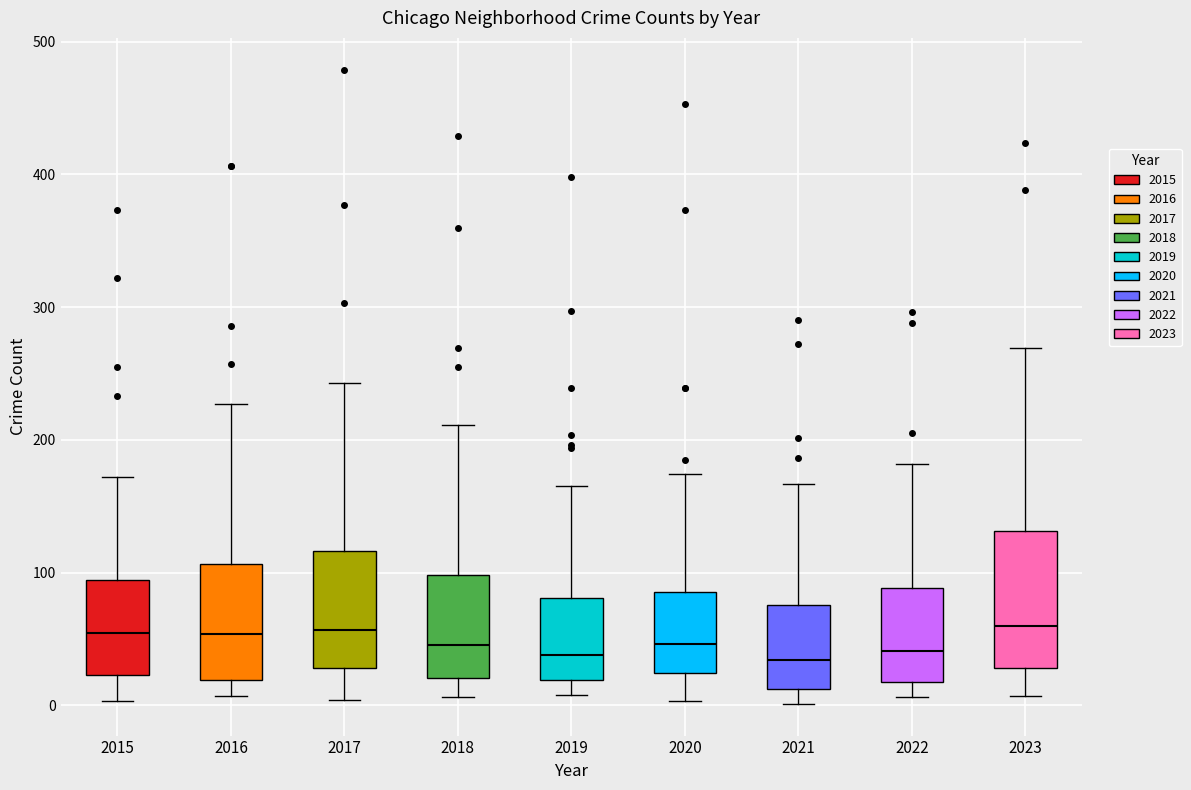

Reading left to right, transcribe this box plot: for each box, give where its median line is, the range the box spans, and where its two whiskers end, as read against the y-axis. The values are not printed on the chart, so give them approximately, as read against the axis.

2015: median 50, box 20 to 90, whiskers 0 to 170
2016: median 50, box 20 to 110, whiskers 10 to 230
2017: median 60, box 30 to 120, whiskers 0 to 240
2018: median 50, box 20 to 100, whiskers 10 to 210
2019: median 40, box 20 to 80, whiskers 10 to 170
2020: median 50, box 20 to 90, whiskers 0 to 170
2021: median 30, box 10 to 80, whiskers 0 to 170
2022: median 40, box 20 to 90, whiskers 10 to 180
2023: median 60, box 30 to 130, whiskers 10 to 270